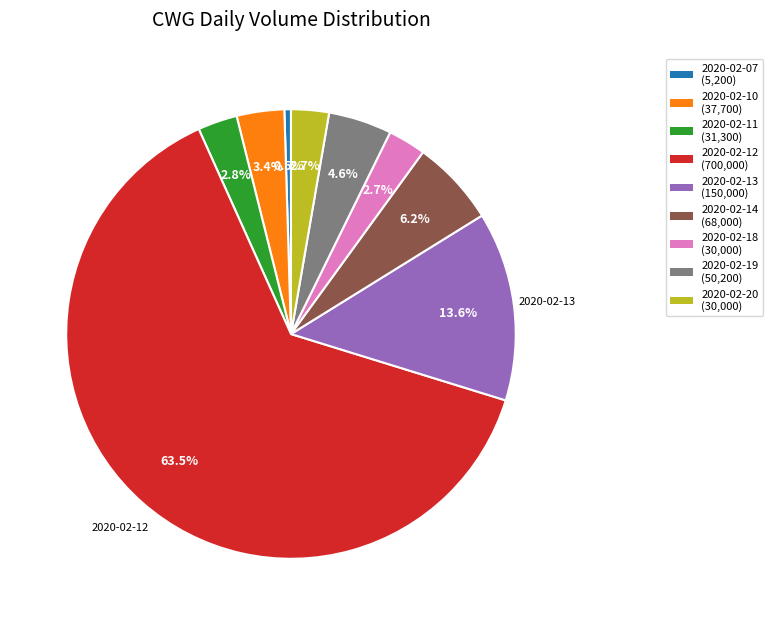

Is there a majority slice in this chart?

Yes